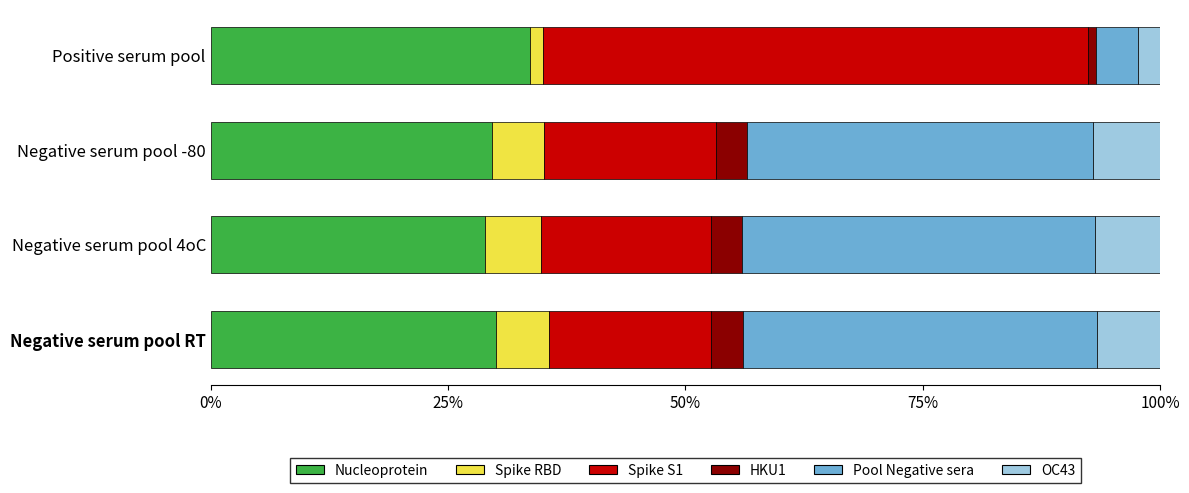

What is the sum of all Nucleoprotein values?

122.2